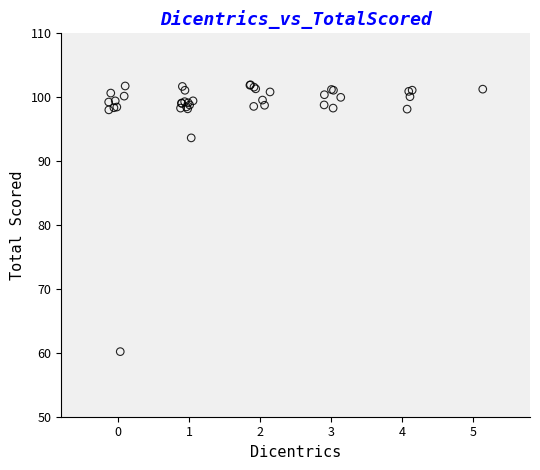

What Y value in the scatter plot is closest to 81?

93.6